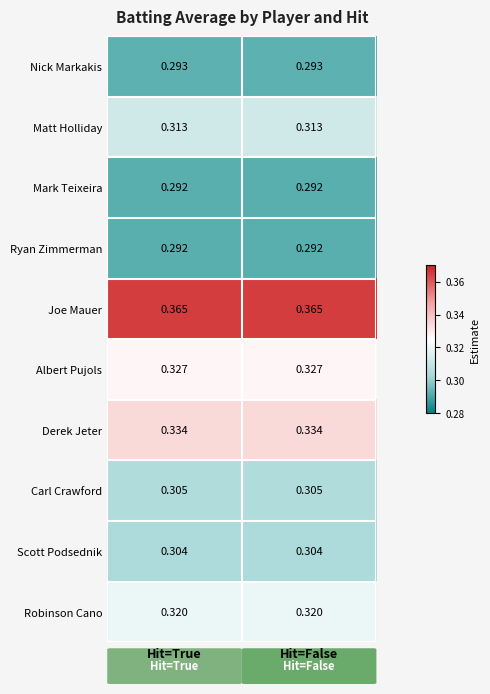

Is the value of Albert Pujols at Hit=True greater than the value of Matt Holliday at Hit=False?

Yes